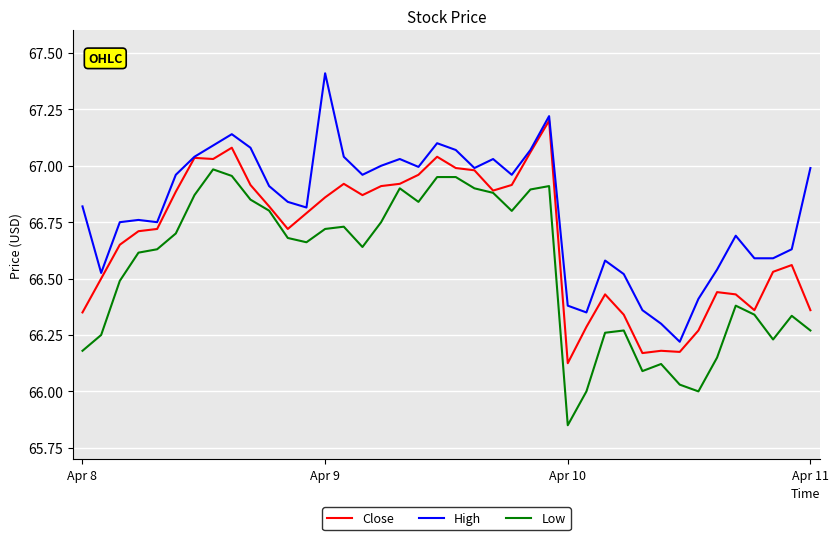

True or false: High and Low intersect in this chart.

False